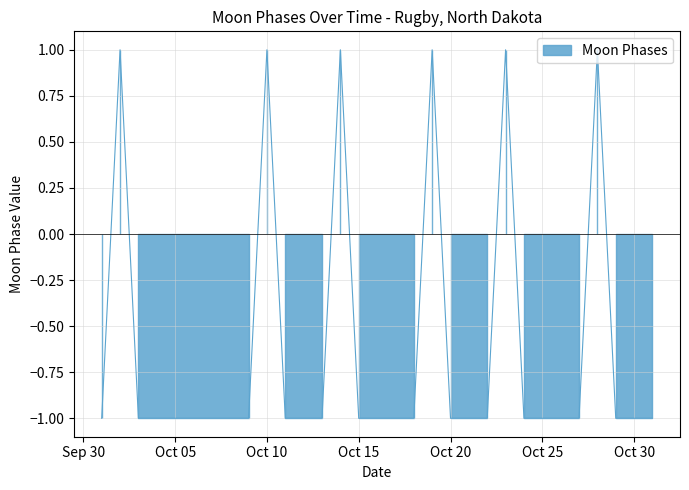

Count the number of categories in the chart.

31